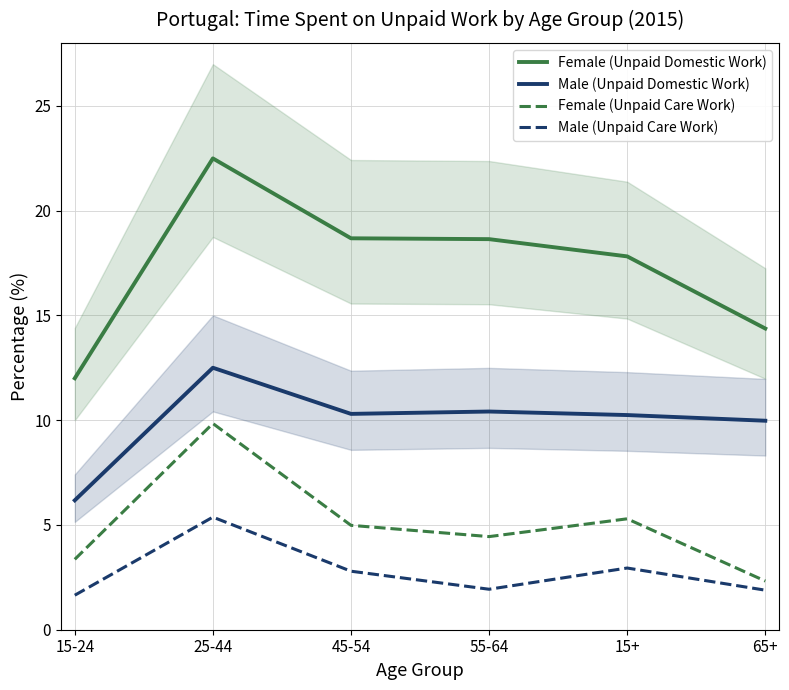

Is this an area chart (filled region under the line)?

No